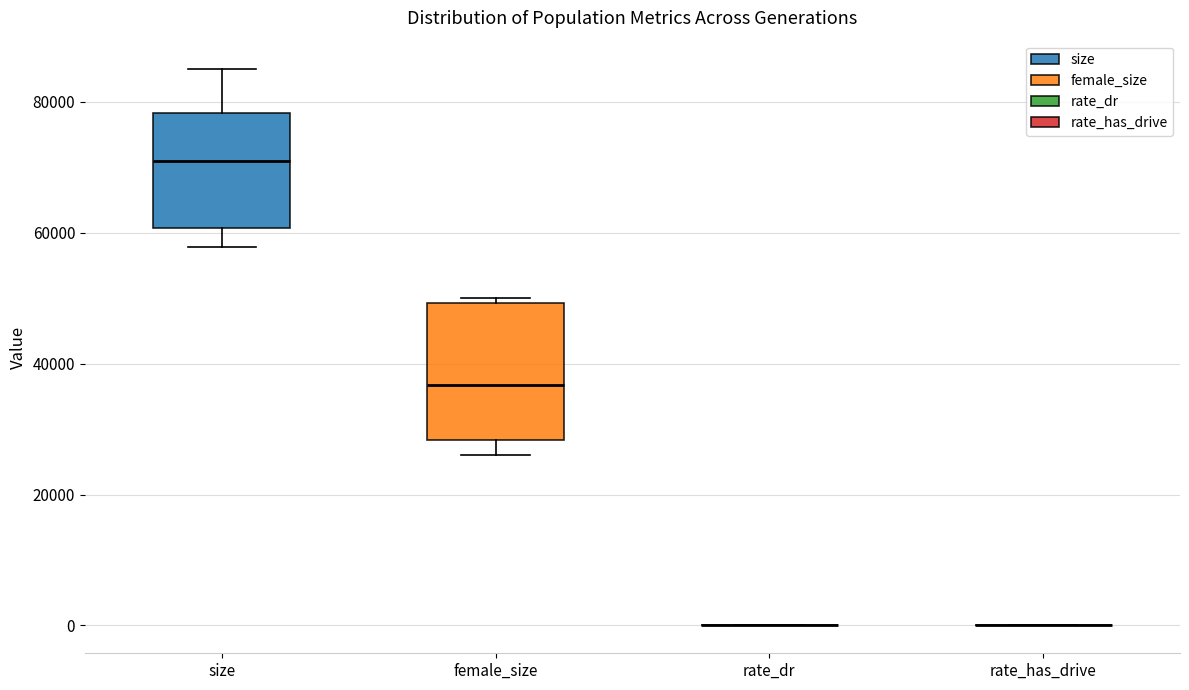

Reading left to right, transcribe this box plot: for each box, give where its median line is, the range the box spans, and where its two whiskers end, as read against the y-axis. The values are not printed on the chart, so give them approximately, as read against the axis.

size: median 70000, box 60000 to 78000, whiskers 58000 to 86000
female_size: median 36000, box 28000 to 50000, whiskers 26000 to 50000 (just above the box's upper edge)
rate_dr: box collapsed to a line at 0, whiskers 0 to 0
rate_has_drive: box collapsed to a line at 0, whiskers 0 to 0